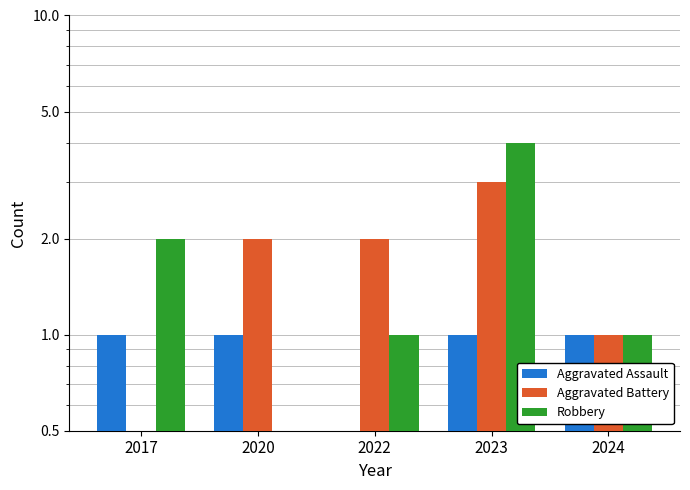

What is the approximate value of Robbery at 2024?

1